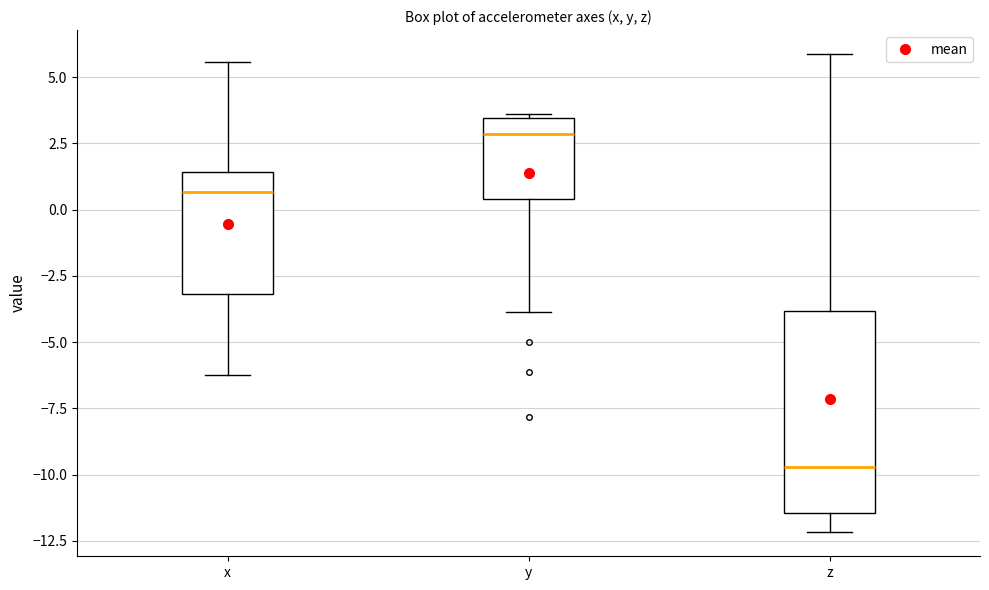

Where is the lower edge of the box for x on the y-axis? The values are not printed on the chart, so give them approximately, as read against the axis.

-3.0